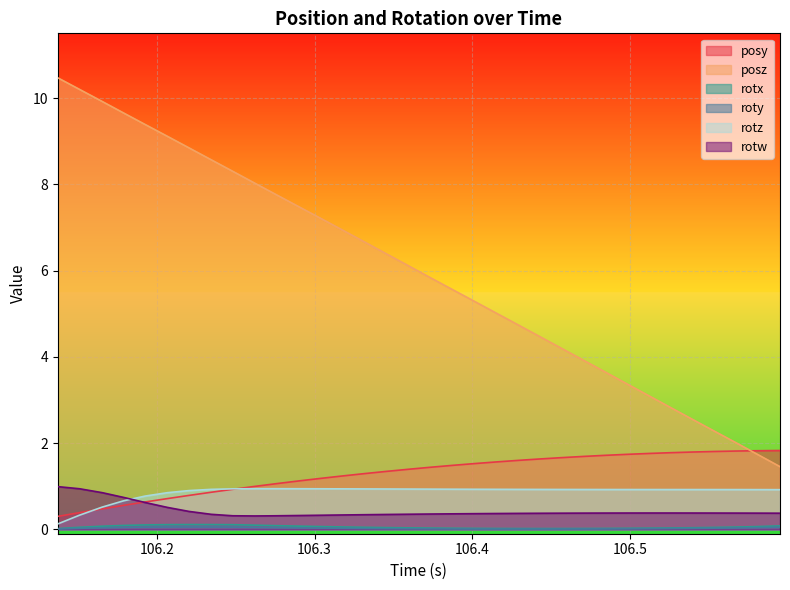

Which series has the largest total across all categories?

posz